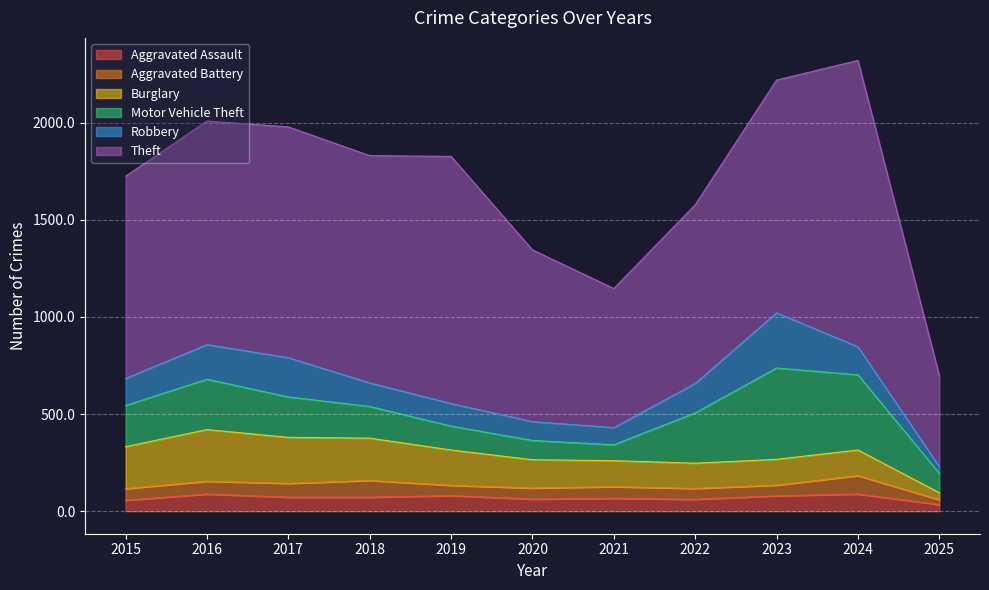

Where do Aggravated Assault and Aggravated Battery first cross each other?

2015 and 2016